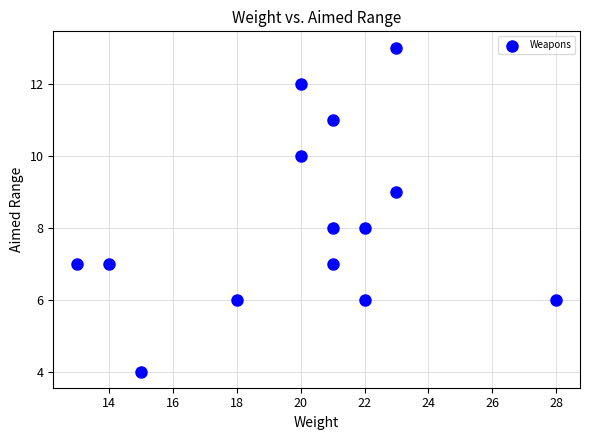

What is the range of Y values (max minus min)?

9